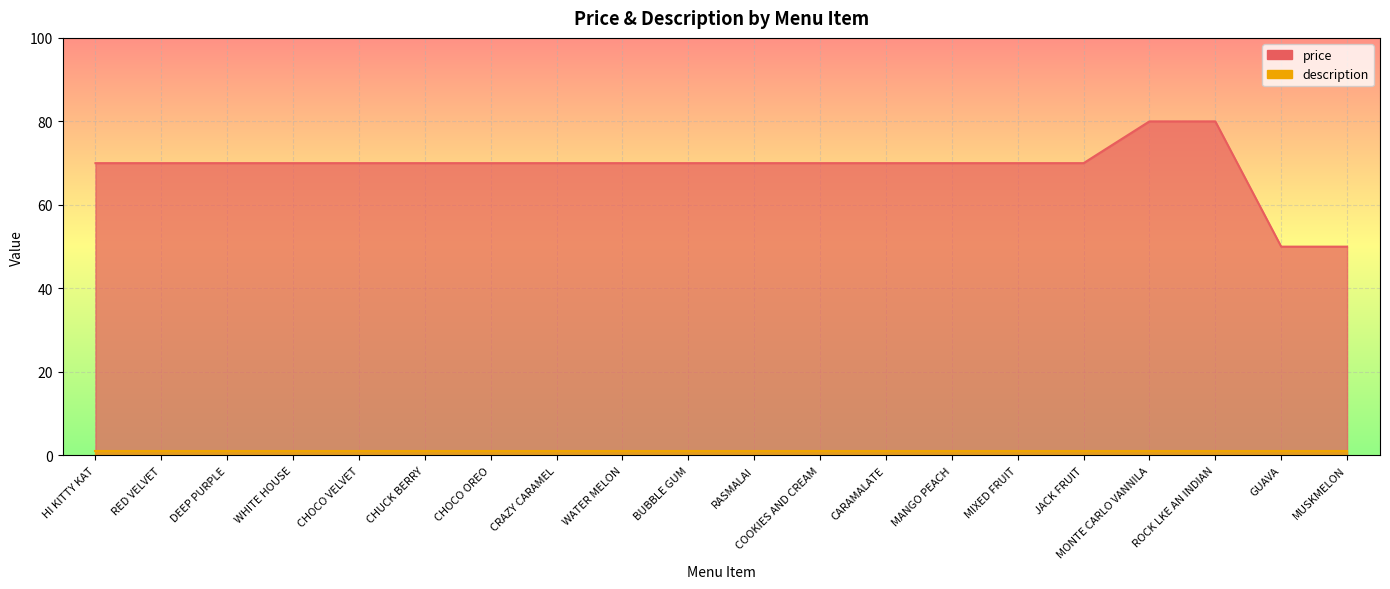

What is the greatest value displayed?

80